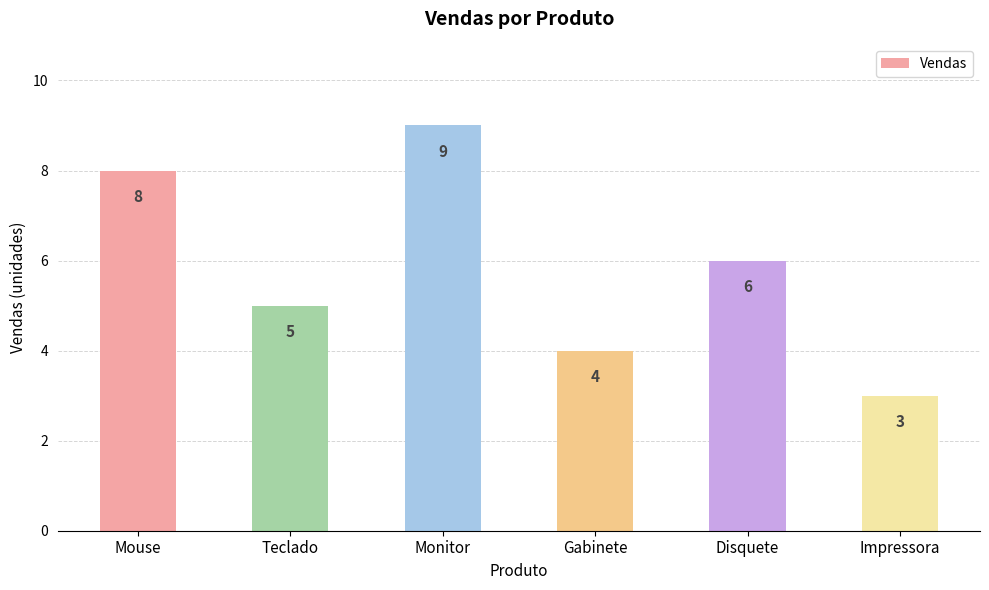

What is the difference between the values at Disquete and Mouse?

2